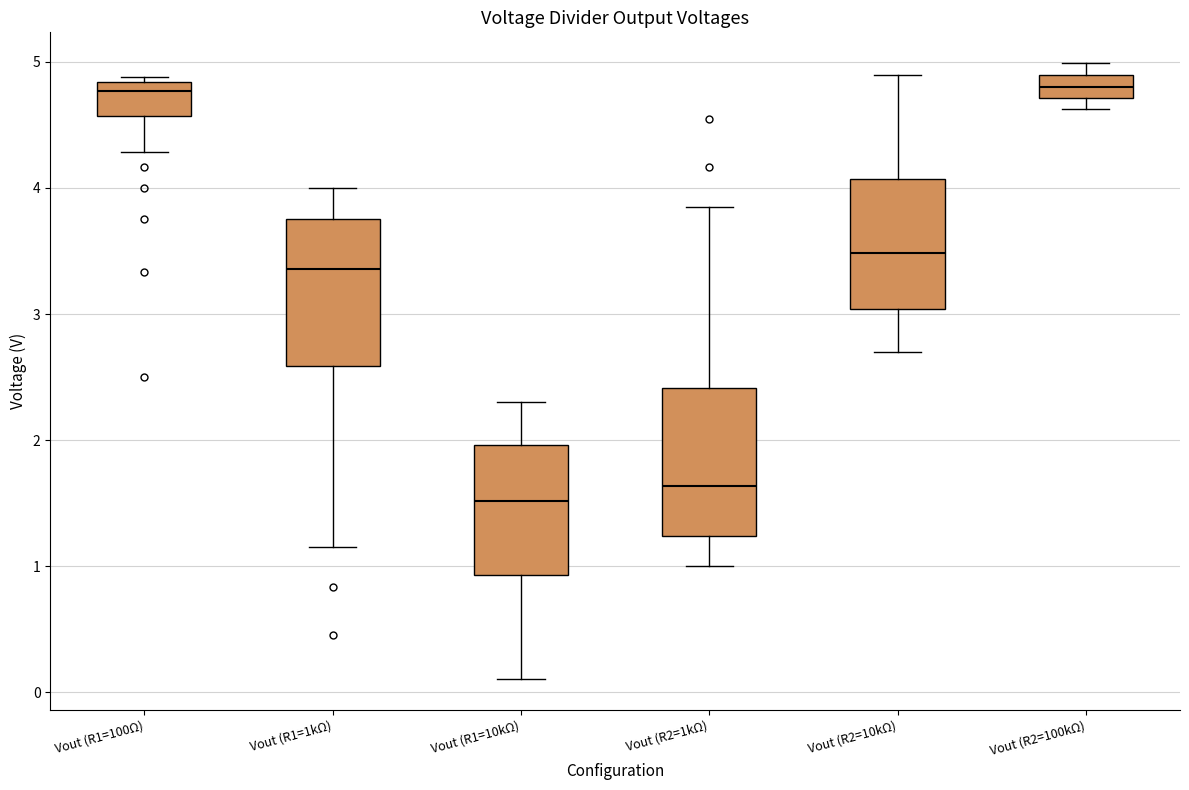

Reading left to right, transcribe this box plot: for each box, give where its median line is, the range the box spans, and where its two whiskers end, as read against the y-axis. The values are not printed on the chart, so give them approximately, as read against the axis.

Vout (R1=100Ω): median 4.8 (just below the box's upper edge), box 4.6 to 4.8, whiskers 4.3 to 4.9
Vout (R1=1kΩ): median 3.4, box 2.6 to 3.8, whiskers 1.2 to 4.0
Vout (R1=10kΩ): median 1.5, box 0.9 to 2.0, whiskers 0.1 to 2.3
Vout (R2=1kΩ): median 1.6, box 1.2 to 2.4, whiskers 1.0 to 3.8
Vout (R2=10kΩ): median 3.5, box 3.0 to 4.1, whiskers 2.7 to 4.9
Vout (R2=100kΩ): median 4.8, box 4.7 to 4.9, whiskers 4.6 to 5.0